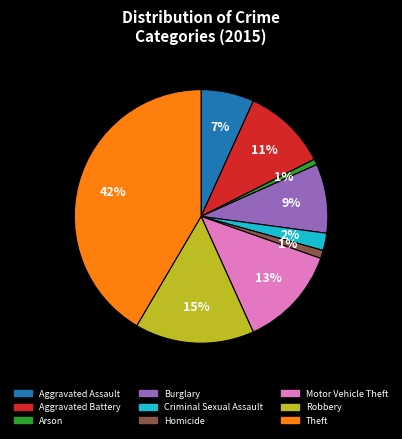

What percentage is the Burglary slice, to the nearest percent?

9%